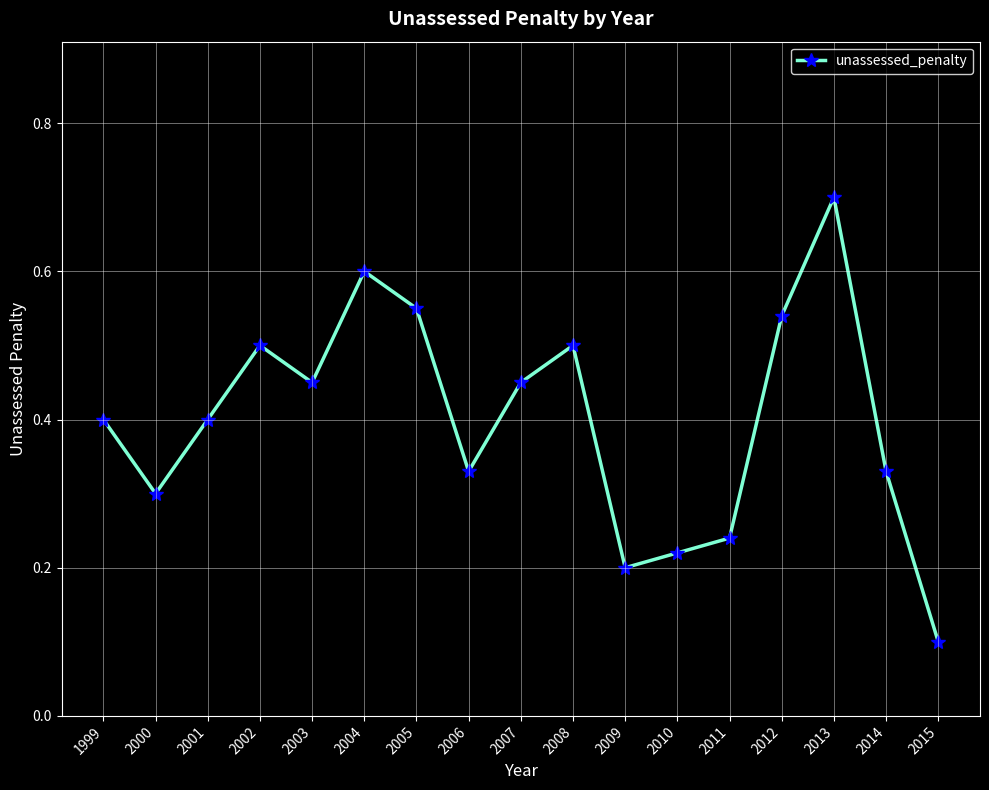

Count the values in the range 0 to 1.

17